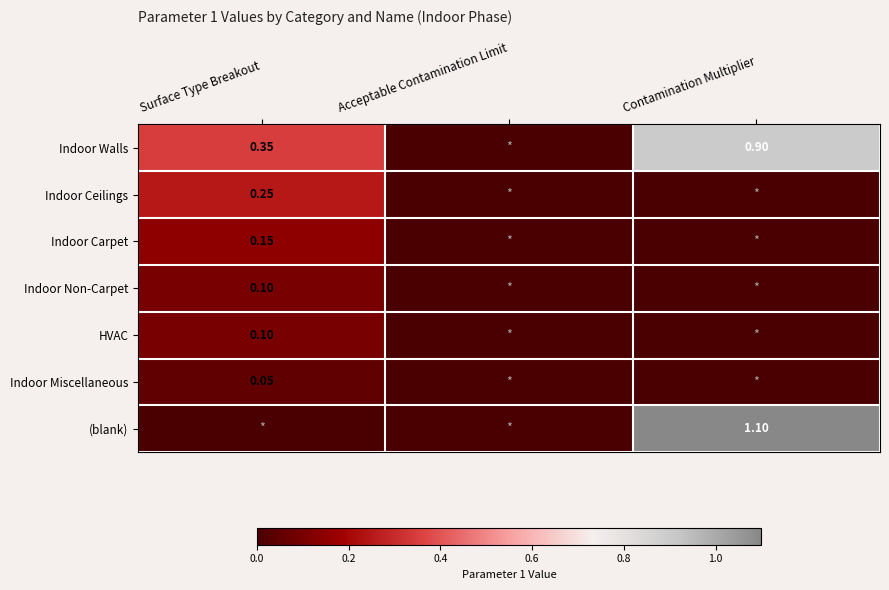

True or false: HVAC has a value of 0.0 at Contamination Multiplier.

True